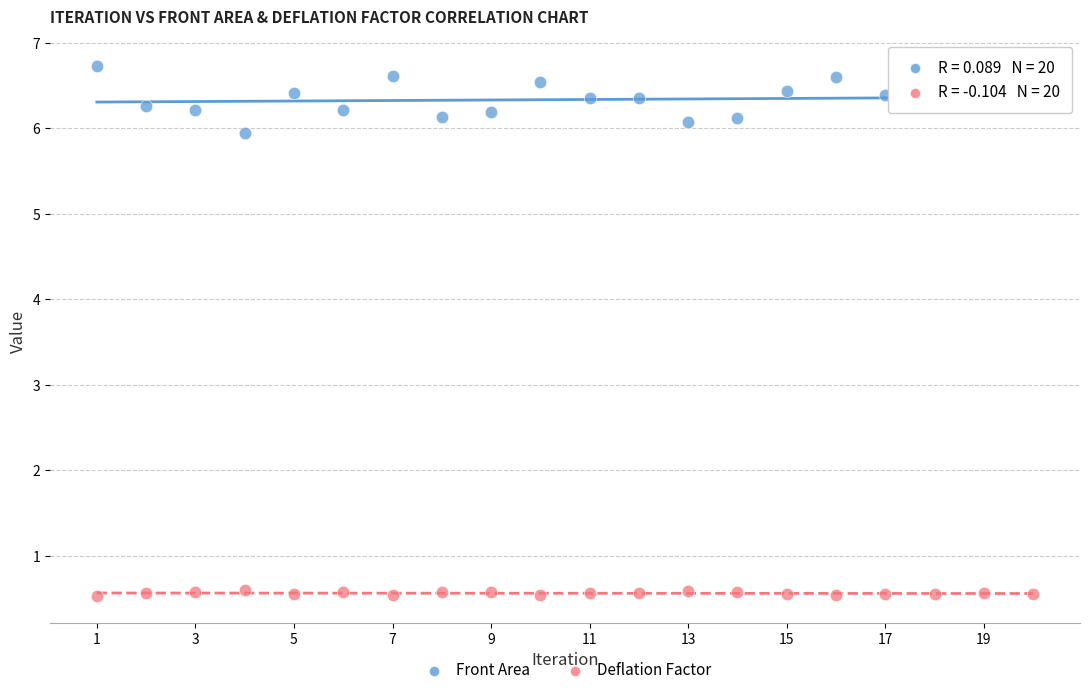

Which series has the largest Y range (max minus min)?

Front Area